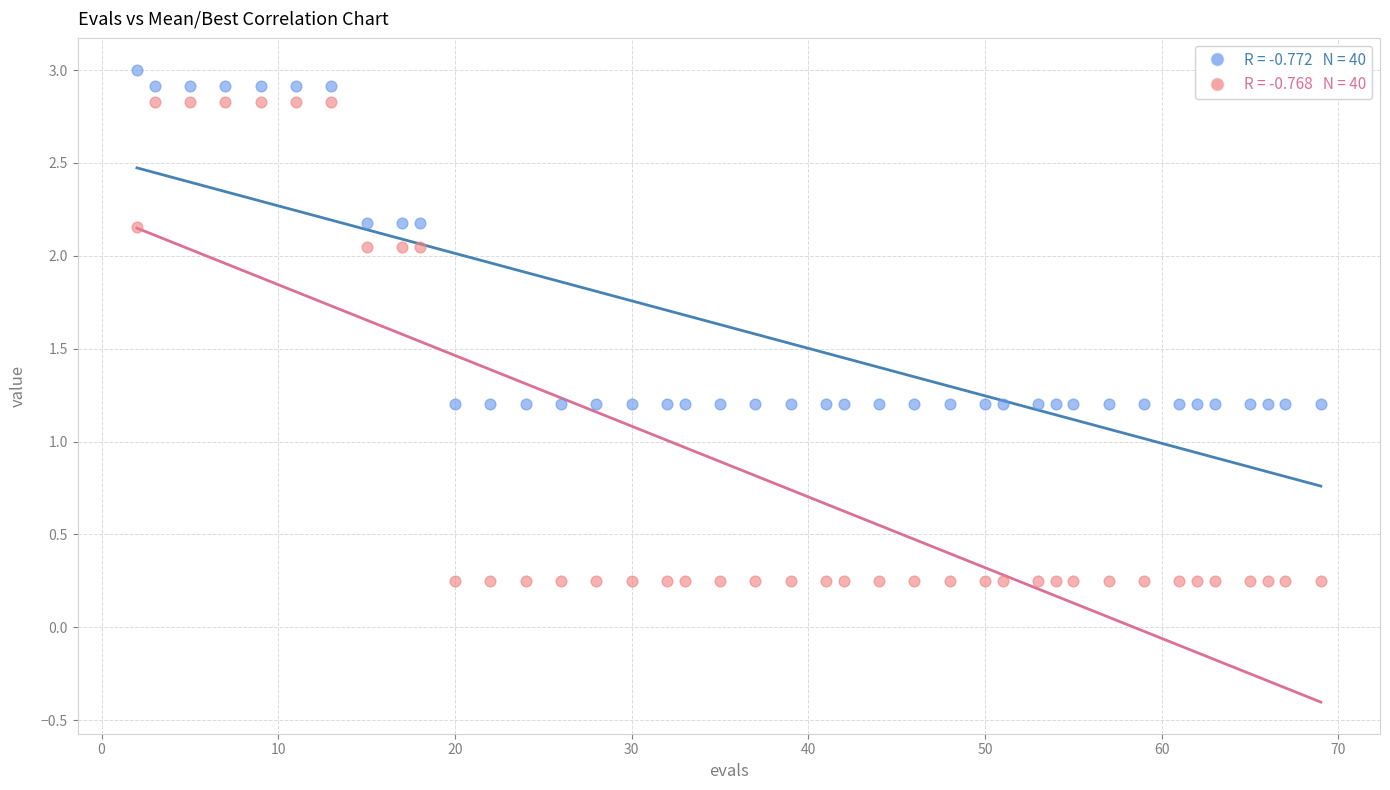

Across all data points, what is the range of Y values (max minus min)?

2.8